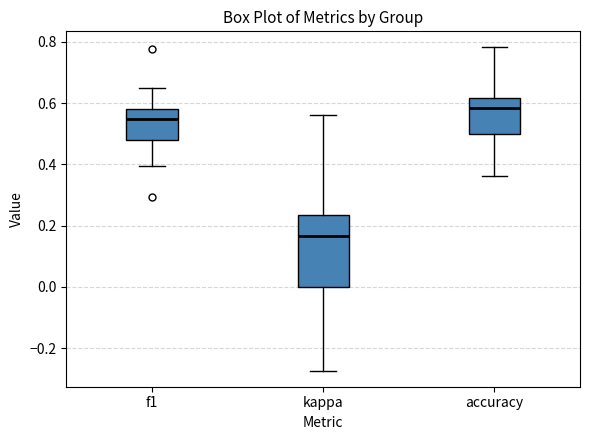

Reading left to right, read every box against the y-axis: the position of its median line, the range the box covers, and the ends of its whiskers. The values are not printed on the chart, so give them approximately, as read against the axis.

f1: median 0.54, box 0.48 to 0.58, whiskers 0.40 to 0.64
kappa: median 0.16, box 0.00 to 0.24, whiskers -0.28 to 0.56
accuracy: median 0.58, box 0.50 to 0.62, whiskers 0.36 to 0.78